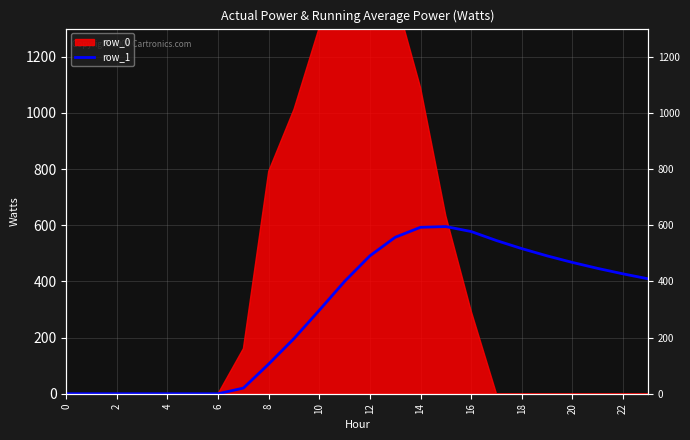

What is the label of the 23rd point from the right?

2